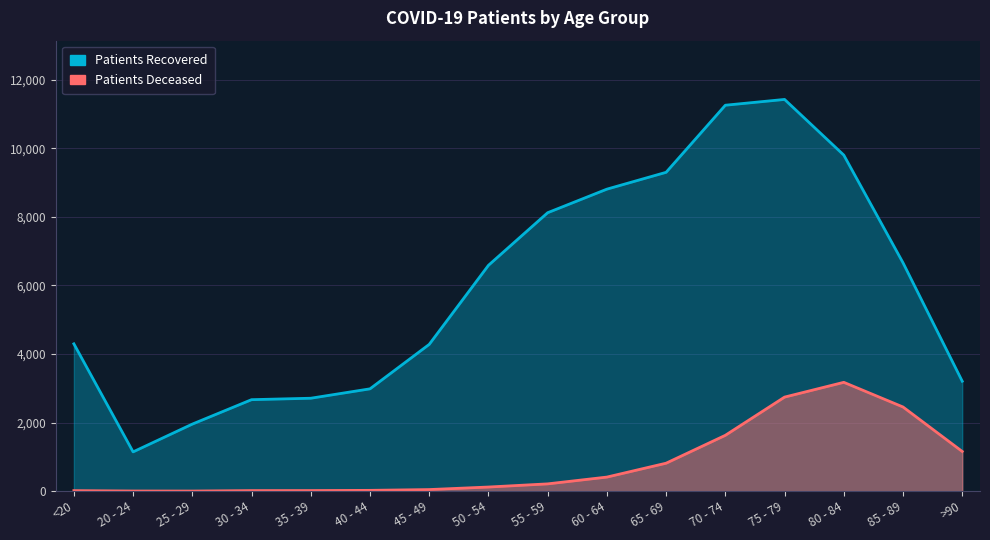

Rank the categories by patients_recovered value from highest to lowest.

75 - 79, 70 - 74, 80 - 84, 65 - 69, 60 - 64, 55 - 59, 85 - 89, 50 - 54, <20, 45 - 49, >90, 40 - 44, 35 - 39, 30 - 34, 25 - 29, 20 - 24